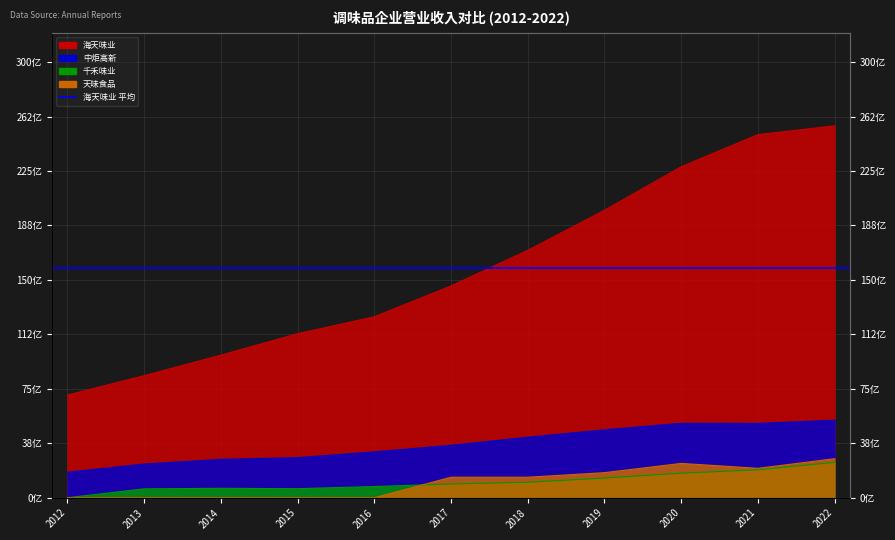

Where is 海天味业 nearest to the value 16339621581?

2018